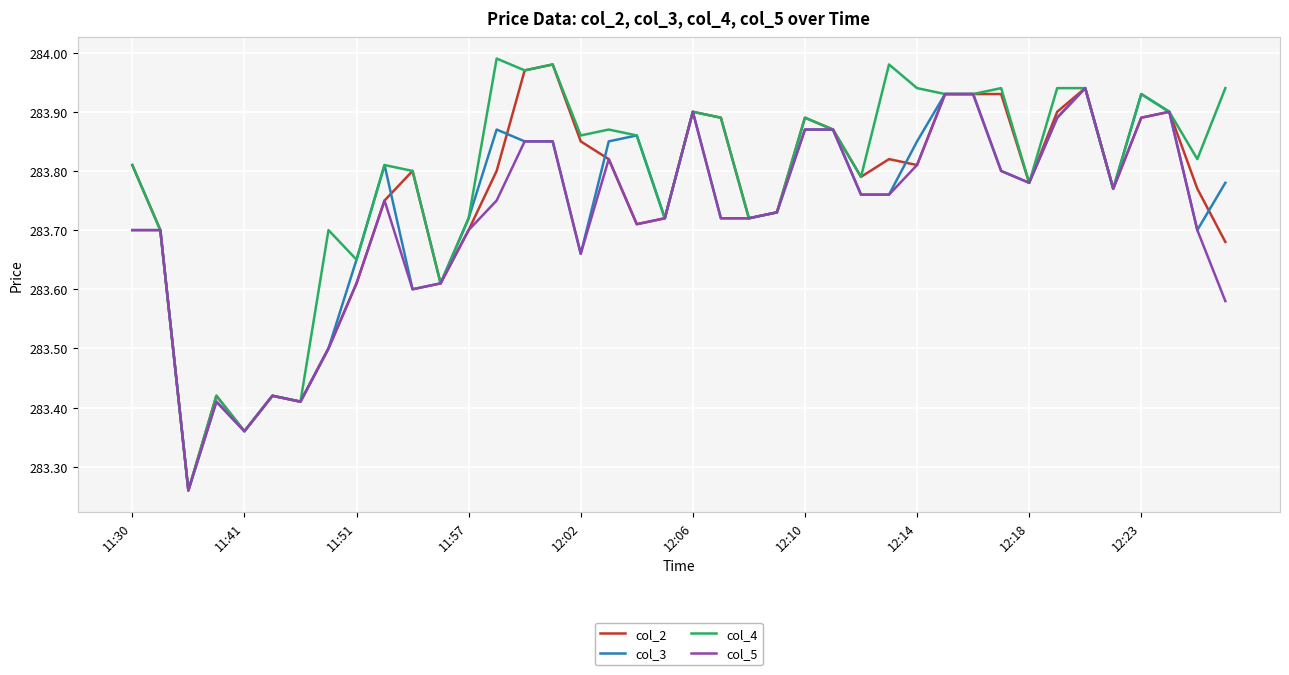

Rank the series by their average value, from highest to lowest.

col_4, col_2, col_3, col_5